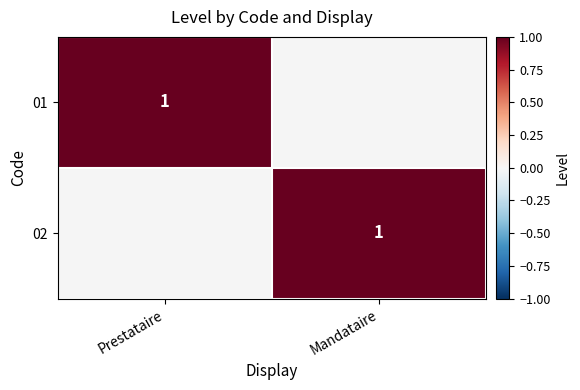

Which label corresponds to the largest value in the chart?

Prestataire